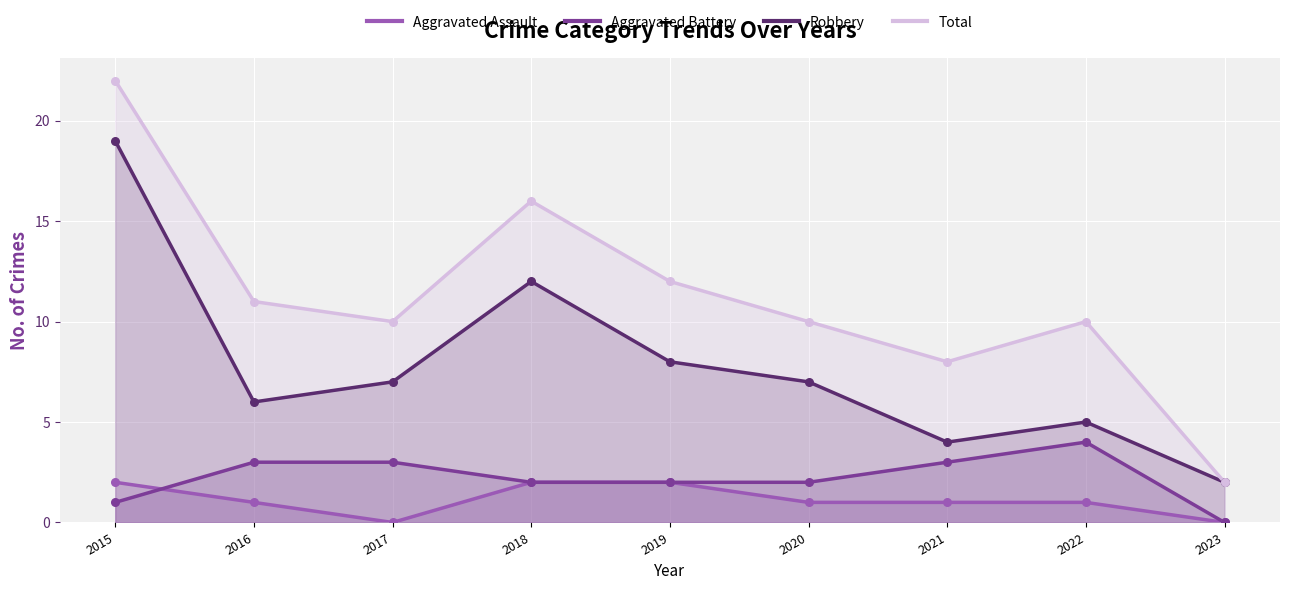

At how many categories does at least one series exceed 9?

7